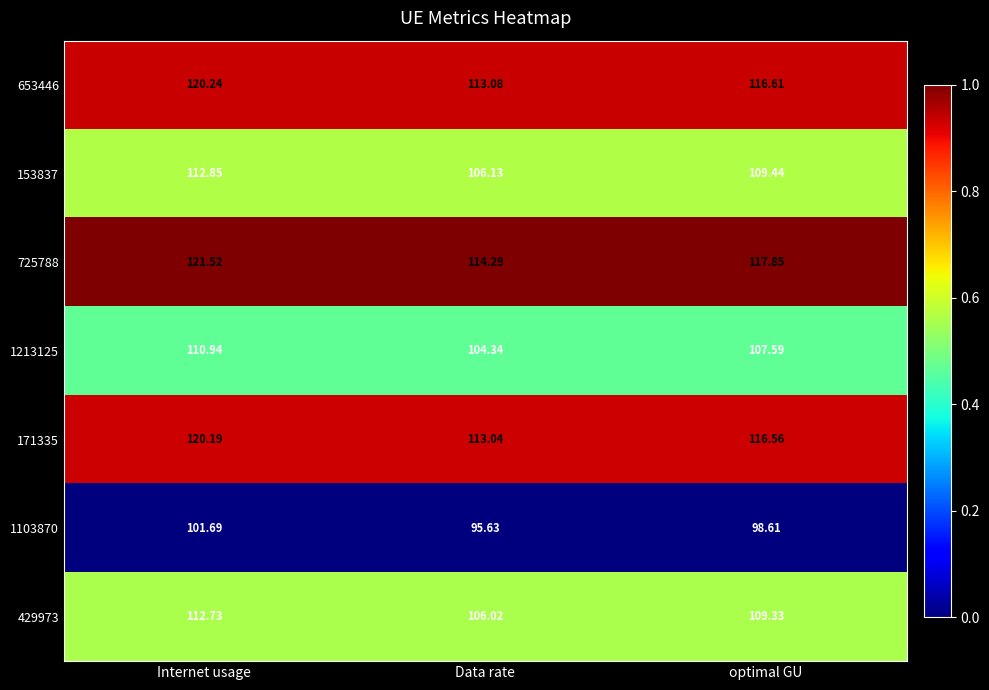

Which series has the largest total across all categories?

725788